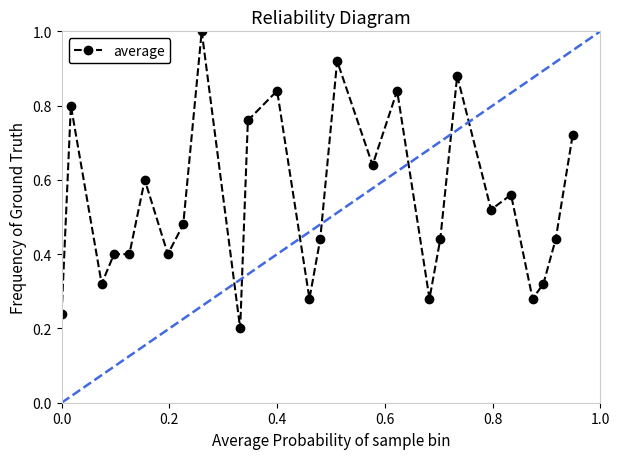

True or false: there are more than 1 points higher than both neighbors.

True